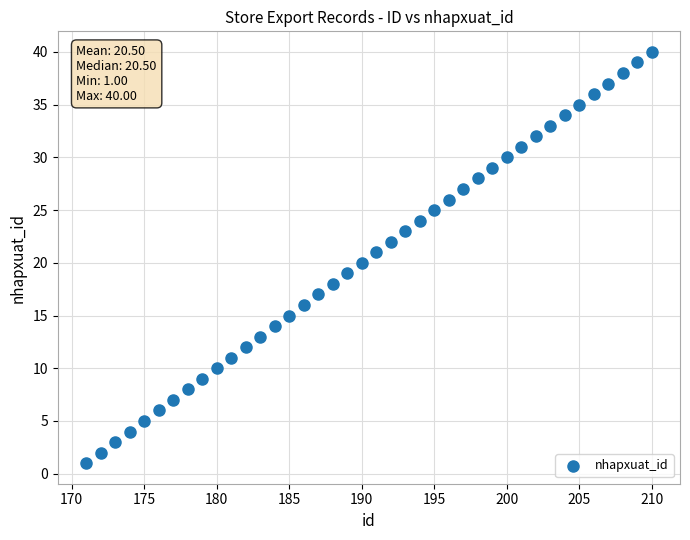

What is the range of Y values (max minus min)?

39